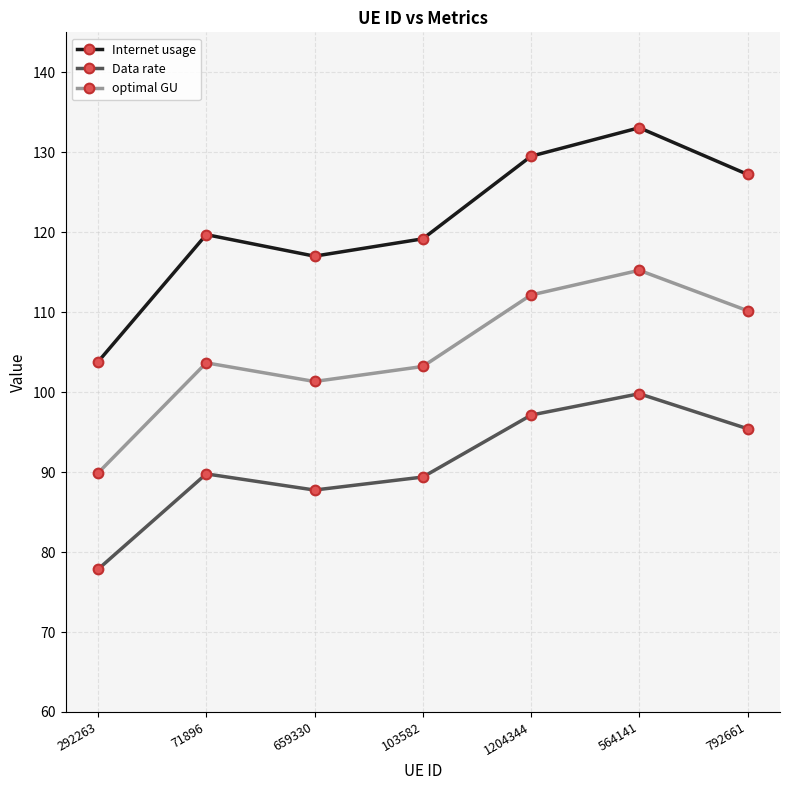

What is the label of the 2nd point from the left?

71896